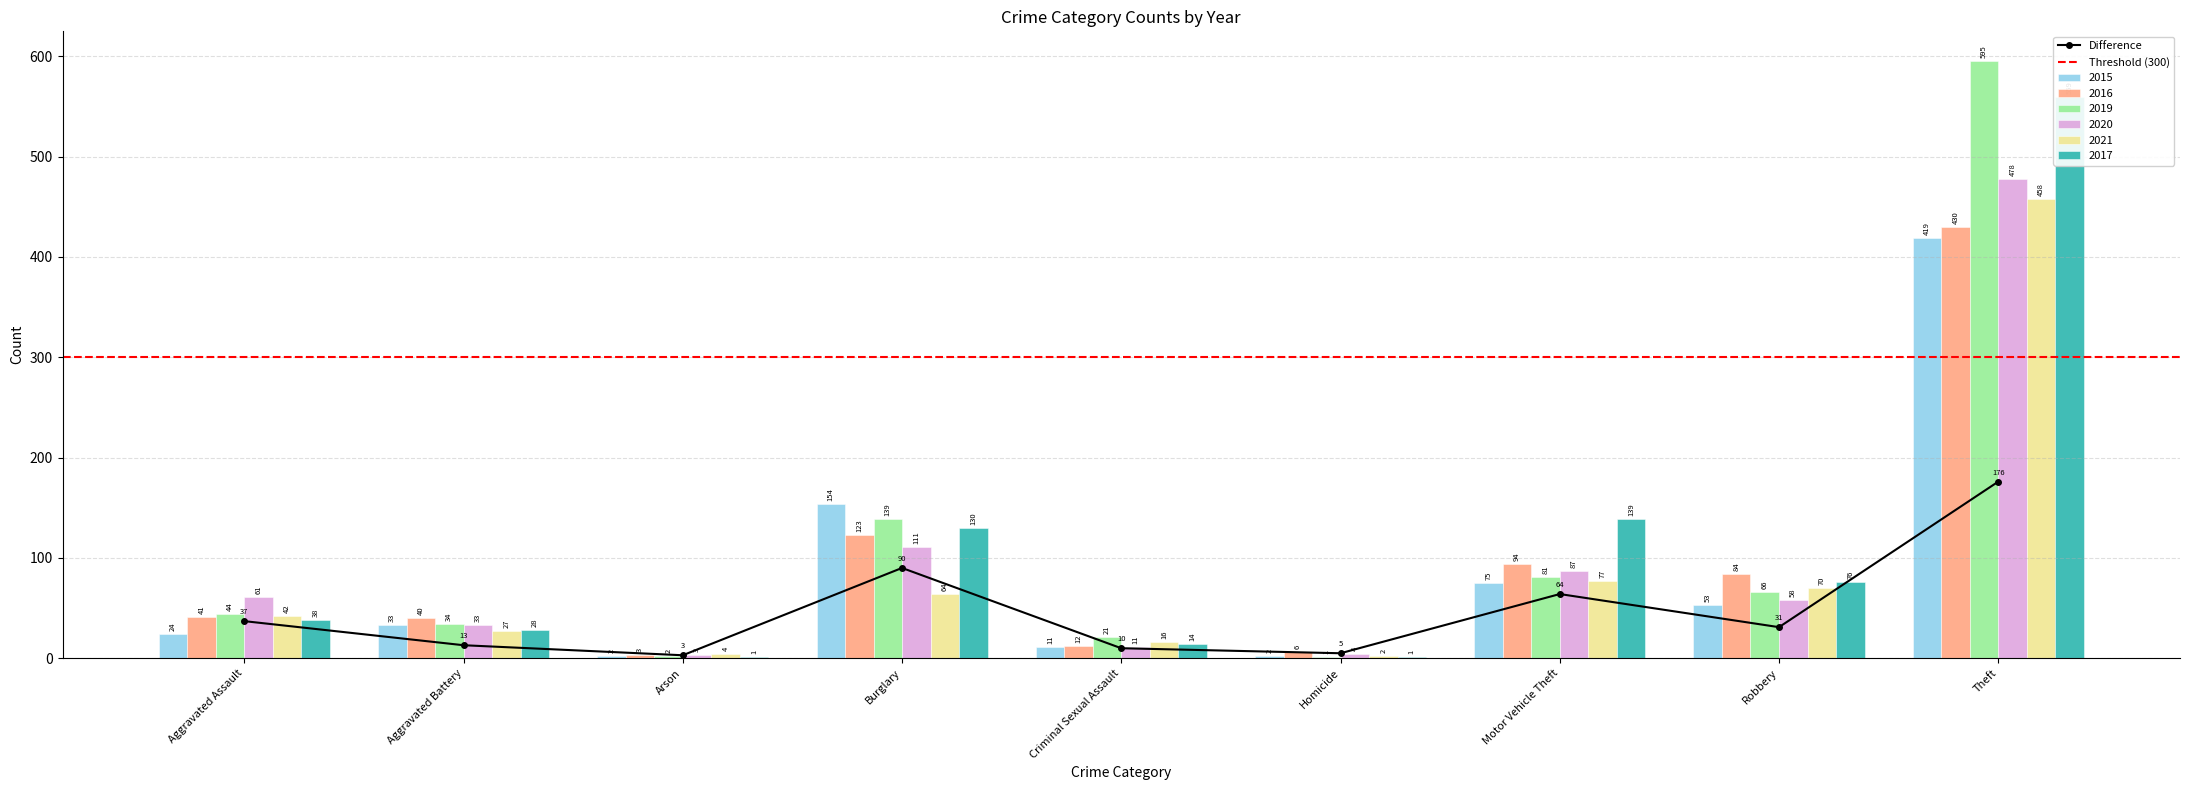

What is the label of the 4th bar from the left?

Burglary